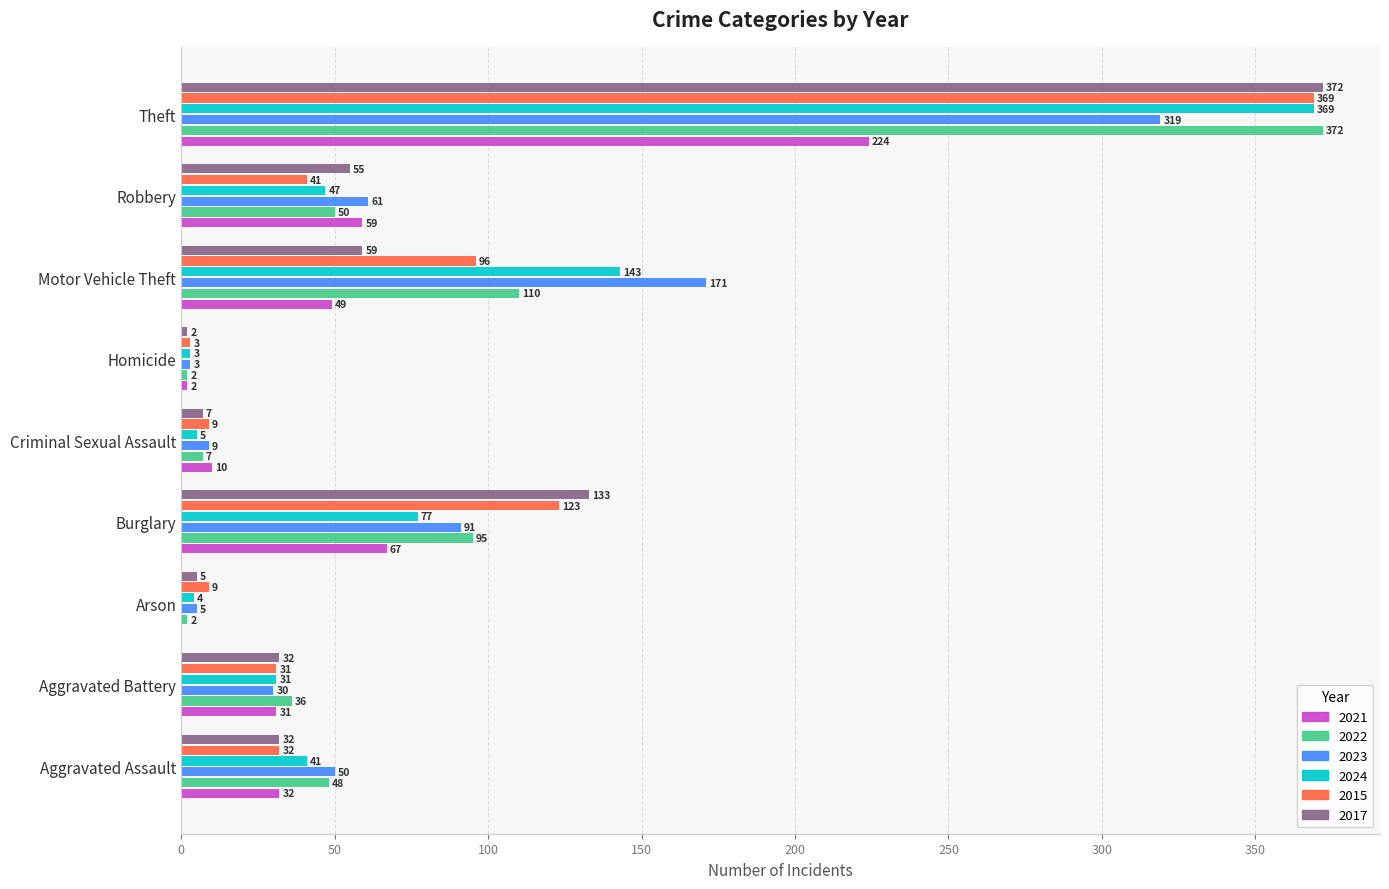

Between Aggravated Assault and Theft, which series saw the biggest shift?

2017